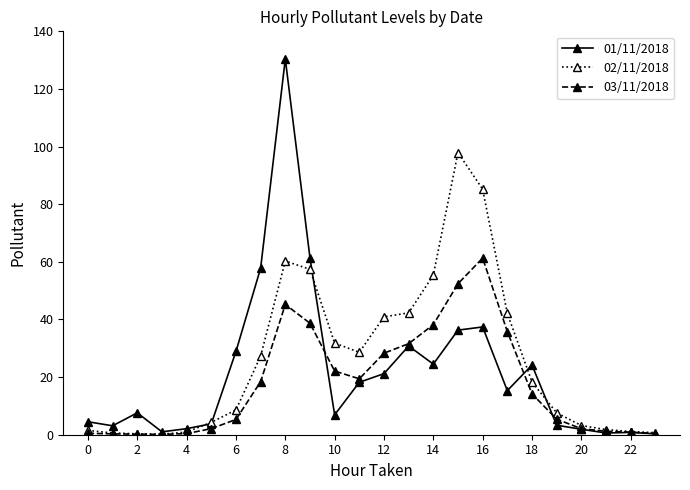

Rank the series by their maximum value, from highest to lowest.

01/11/2018, 02/11/2018, 03/11/2018